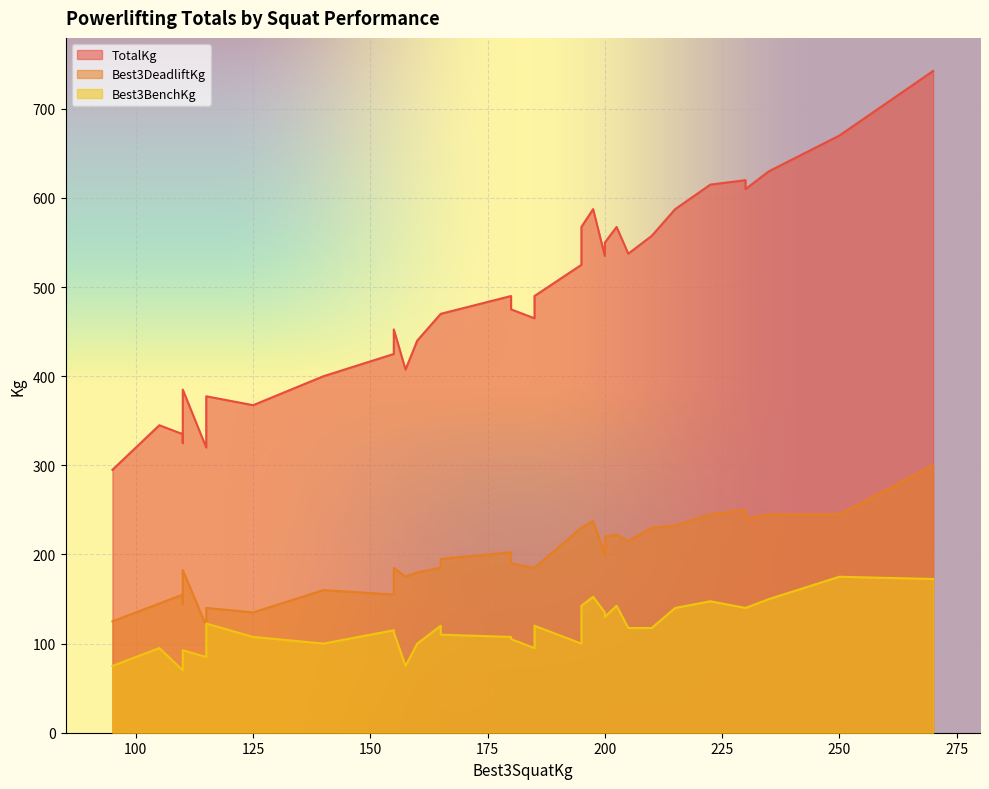

Does the chart display data point markers on the line(s)?

No